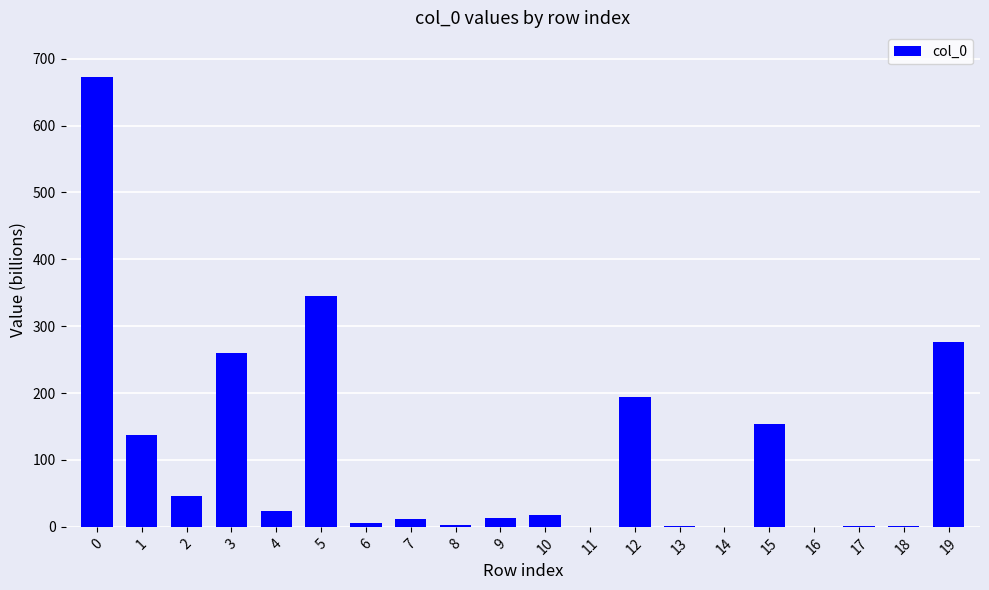

Is it true that the value at 18 is 1.7?

True